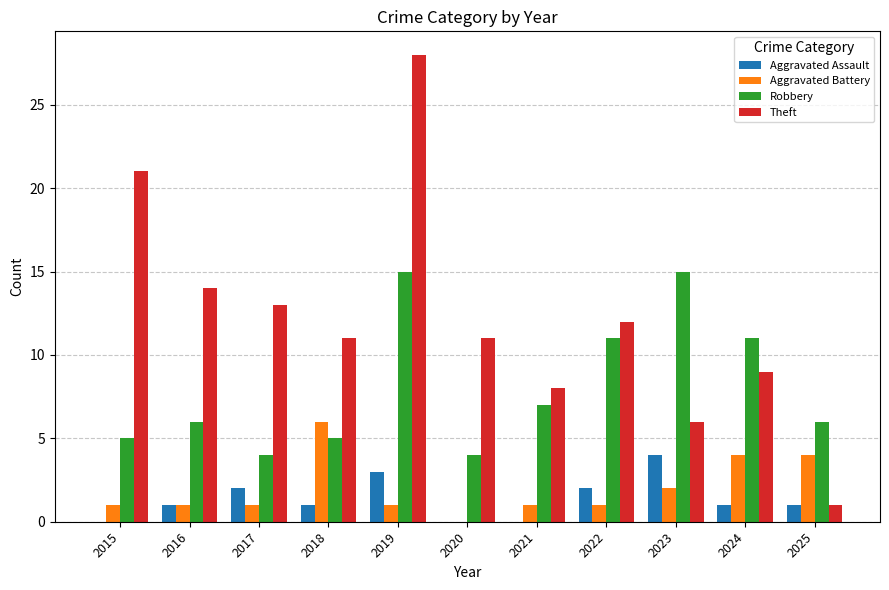

What is the maximum value for Aggravated Battery?

6